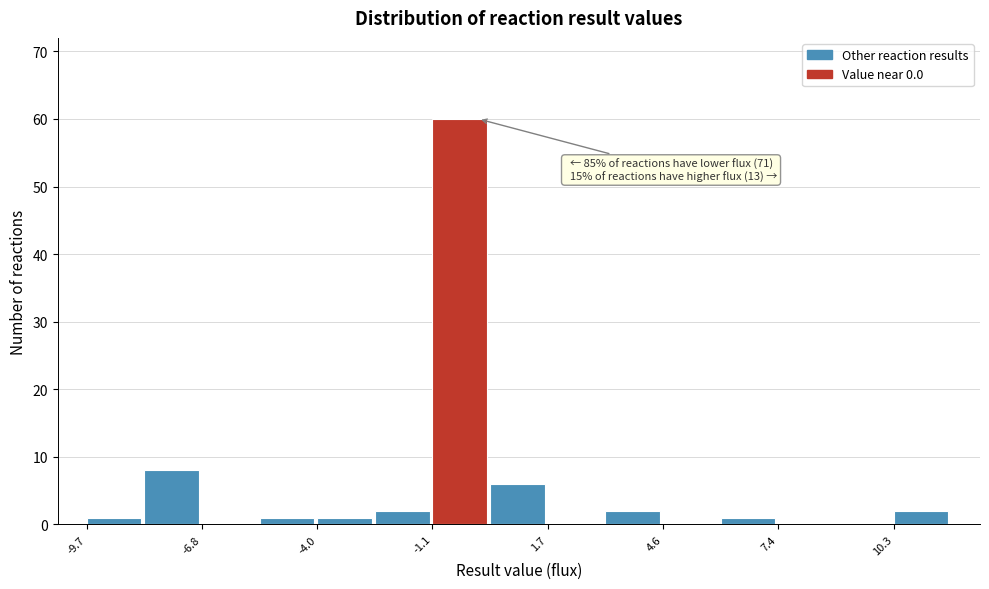

Around what value on the x-axis is the tallest bar? Give the approximate position of its centre, as read against the axis.

-0.5